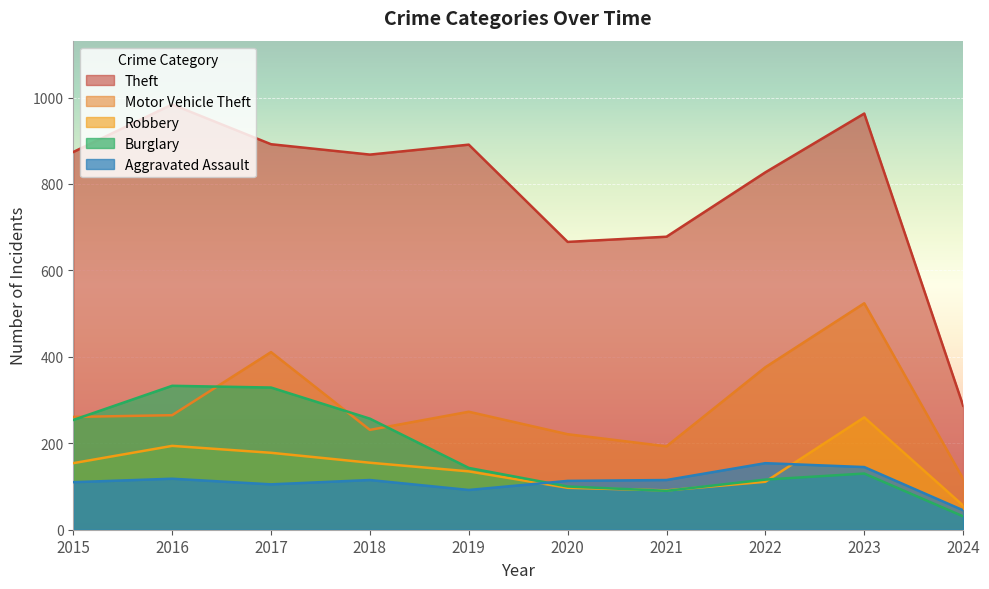

How many lines are shown in the chart?

5